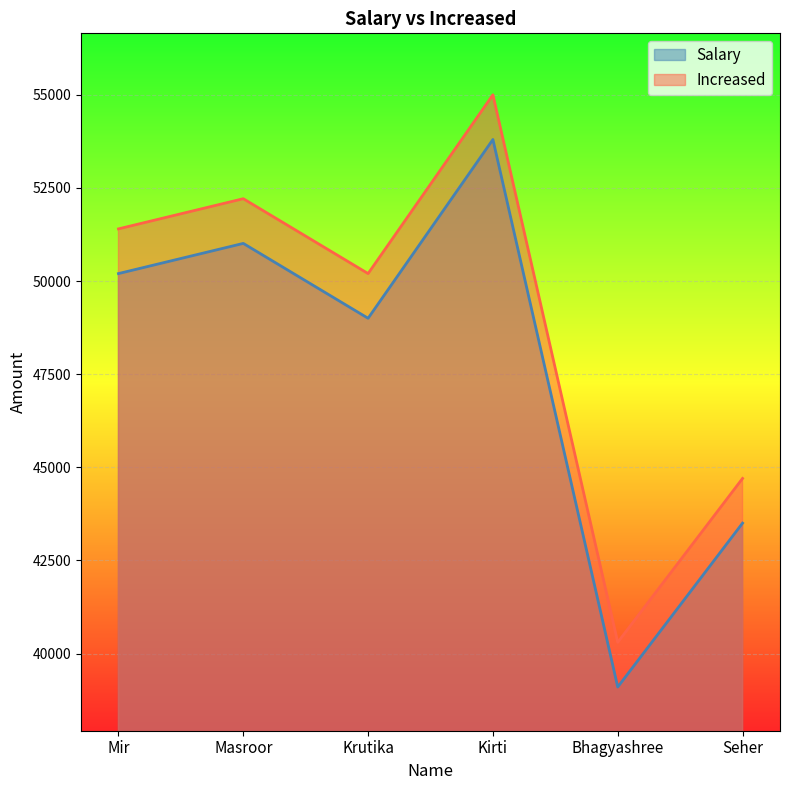

What are all the series names shown in the legend?

Salary, Increased